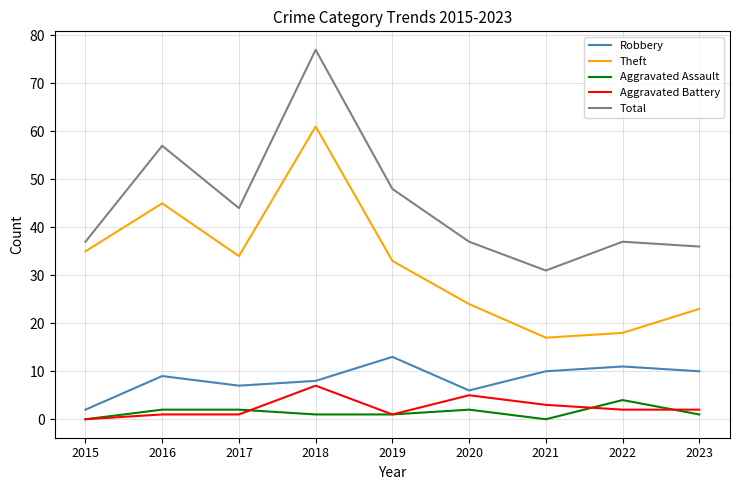

What is the greatest value displayed?

77